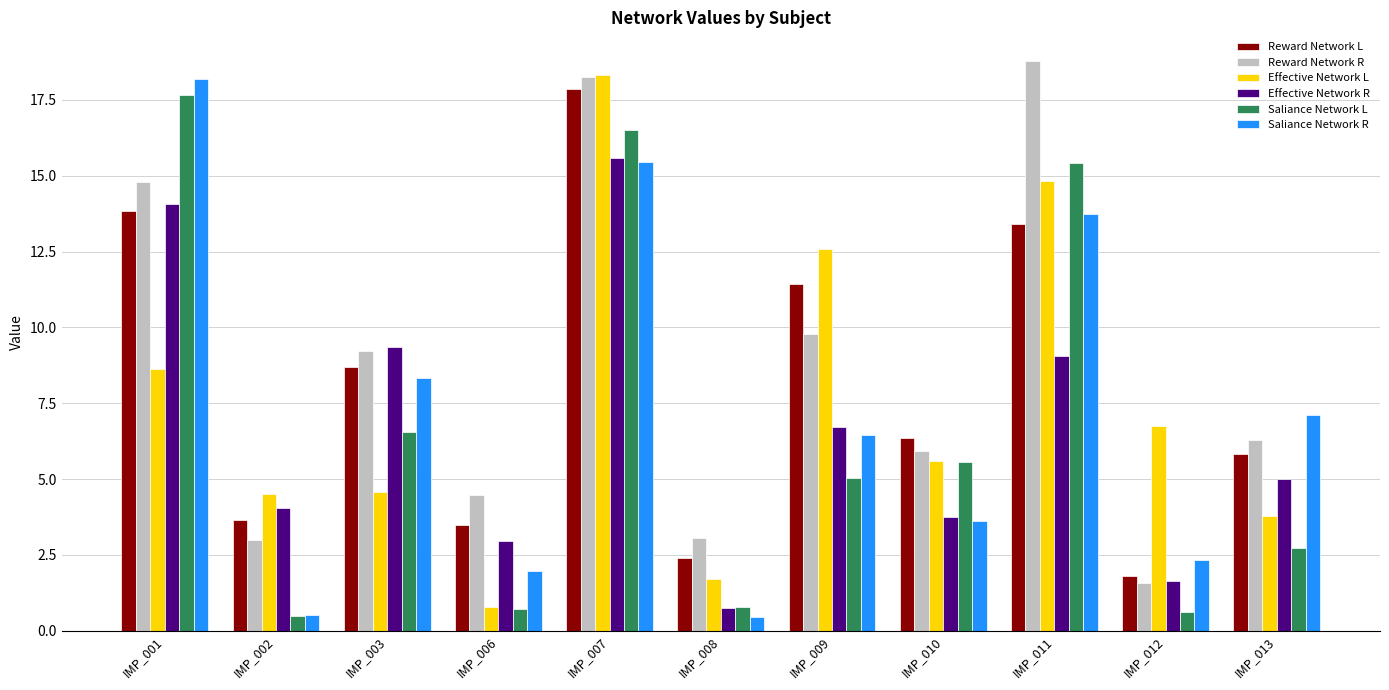

What are all the series names shown in the legend?

Reward Network L, Reward Network R, Effective Network L, Effective Network R, Saliance Network L, Saliance Network R